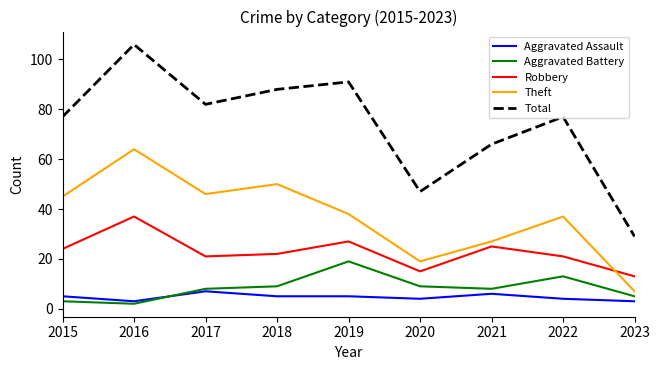

The value of Total at 2018 is 88. True or false?

True